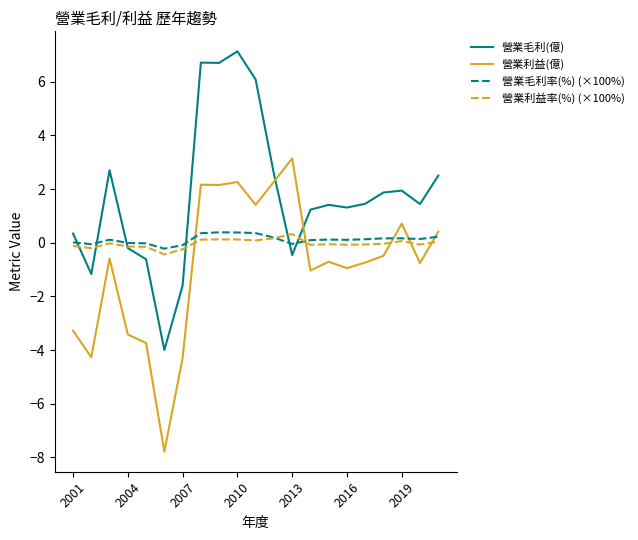

Which series ends up on top after the final intersection of 營業毛利率(%) (×100%) and 營業毛利(億)?

營業毛利(億)